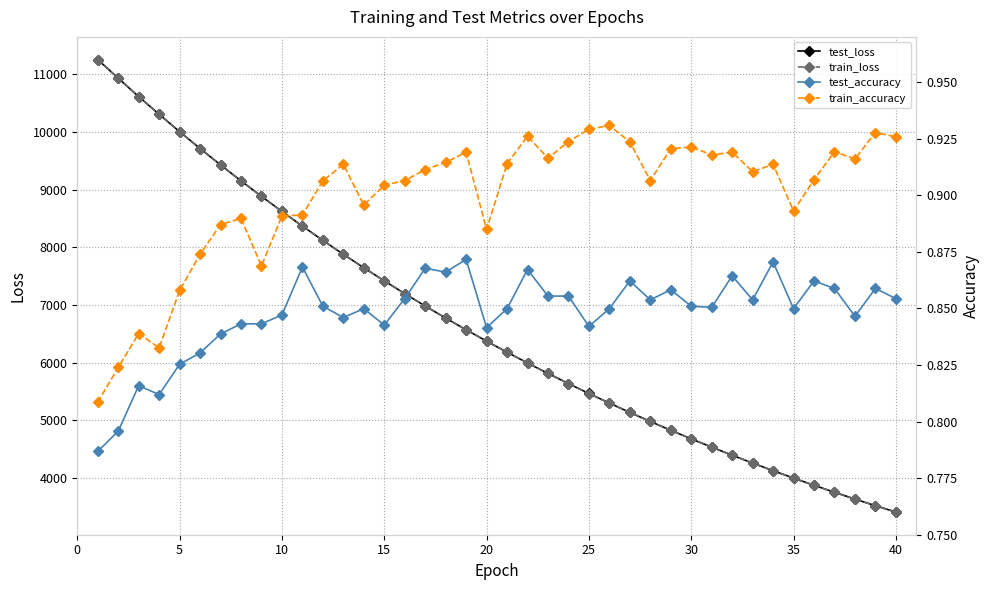

At how many categories does at least one series exceed 9835?

5